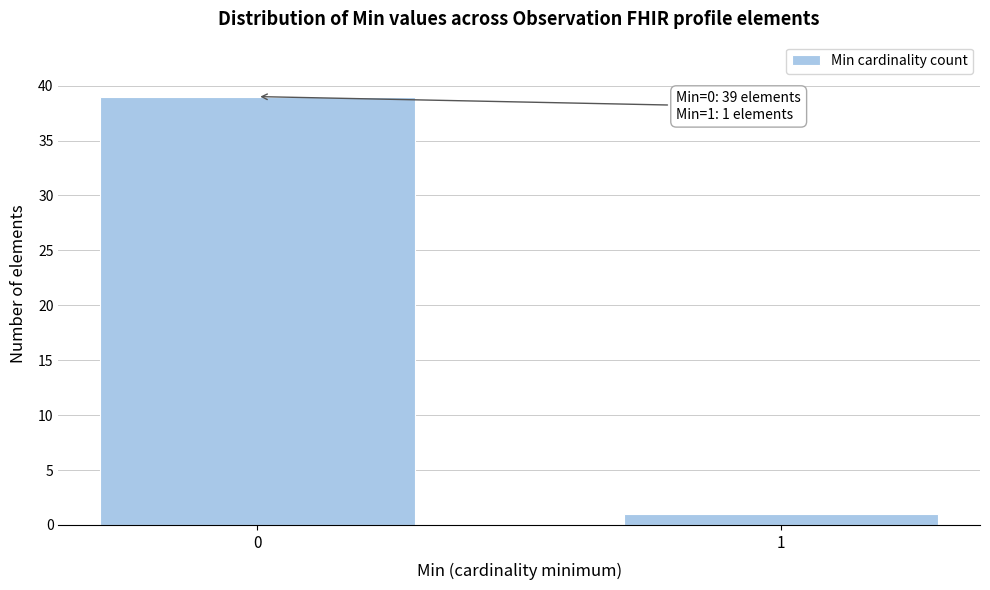

Reading right to left, extract all data points from this chart.

1	39